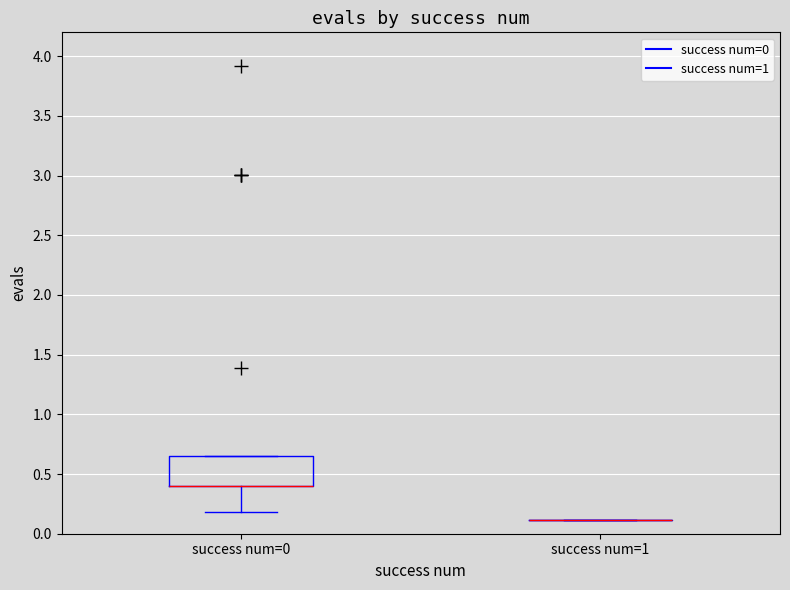

Comparing the boxes themselves (not the whiskers), which one is the tallest?

success num=0